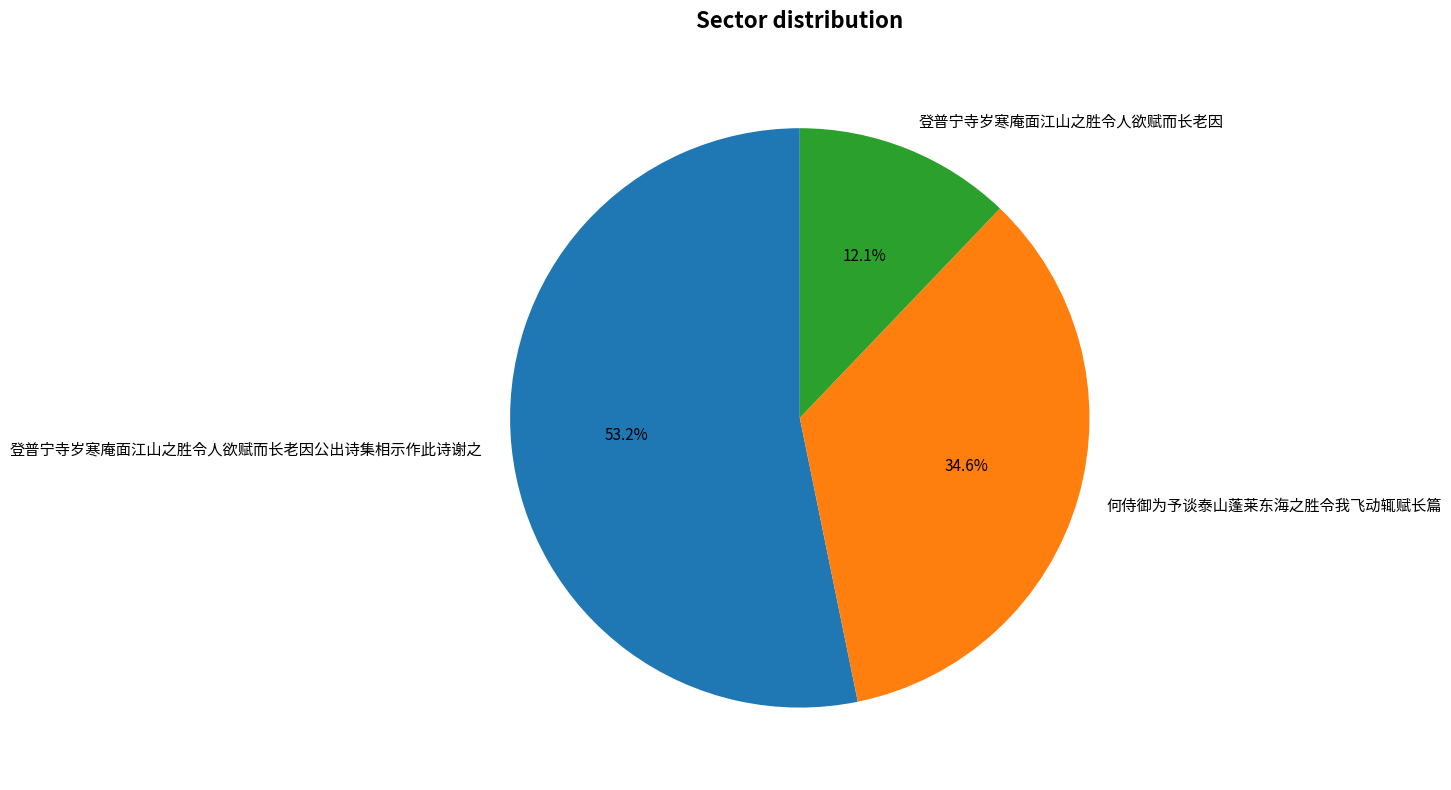

What is the majority slice?

登普宁寺岁寒庵面江山之胜令人欲赋而长老因公出诗集相示作此诗谢之